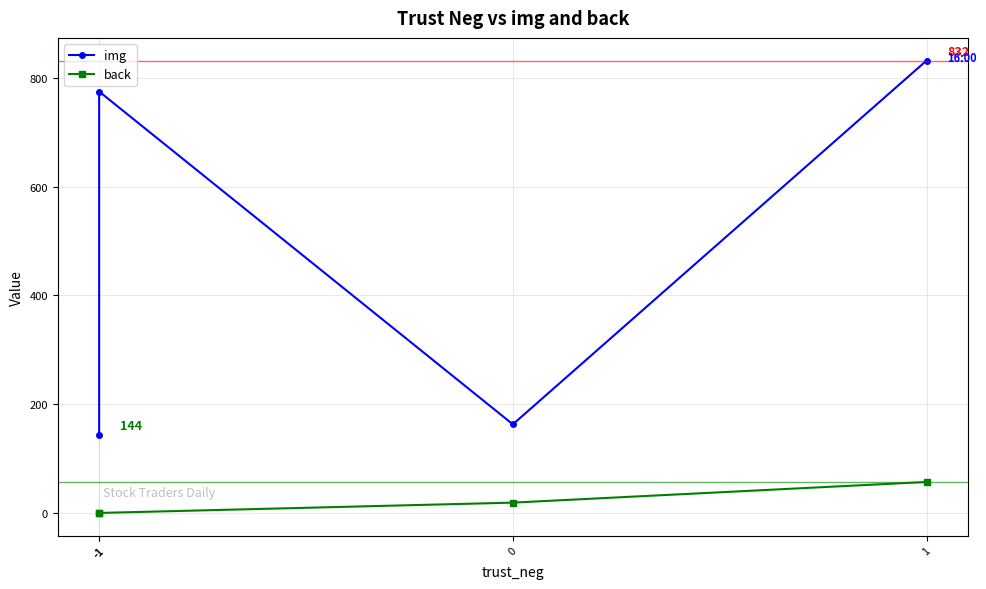

True or false: img has a value of 832 at 1.

True